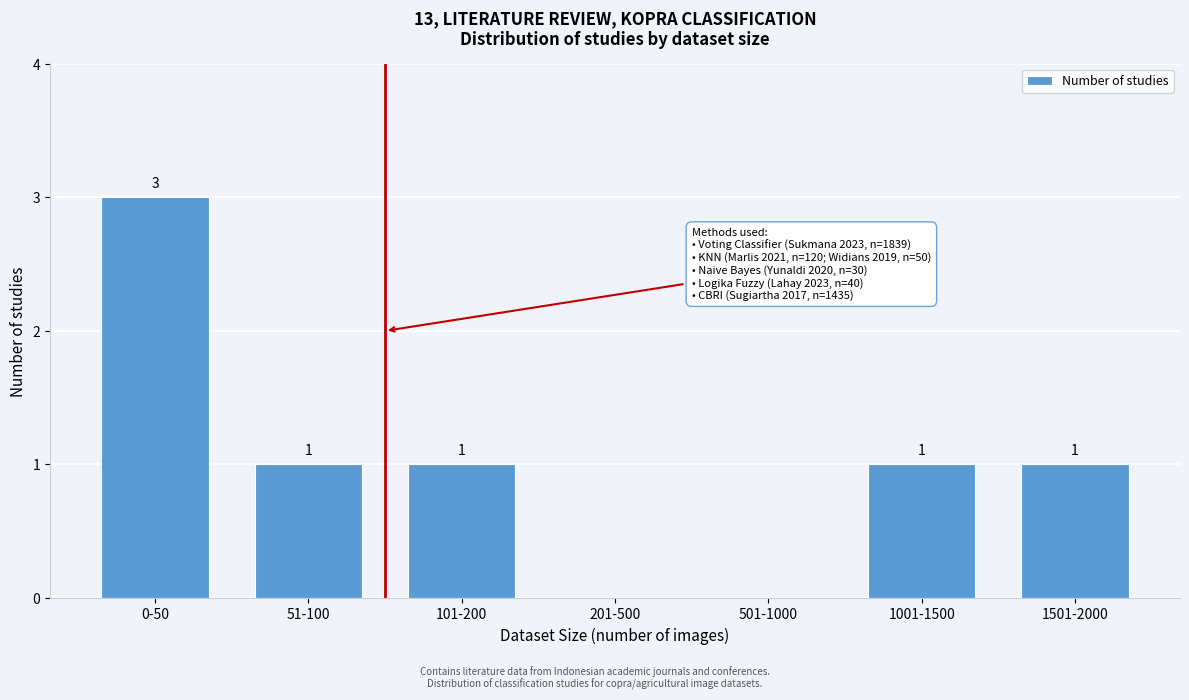

Reading left to right, transcribe all the data shown in this chart.

0-50=3	51-100=1	101-200=1	201-500=0	501-1000=0	1001-1500=1	1501-2000=1